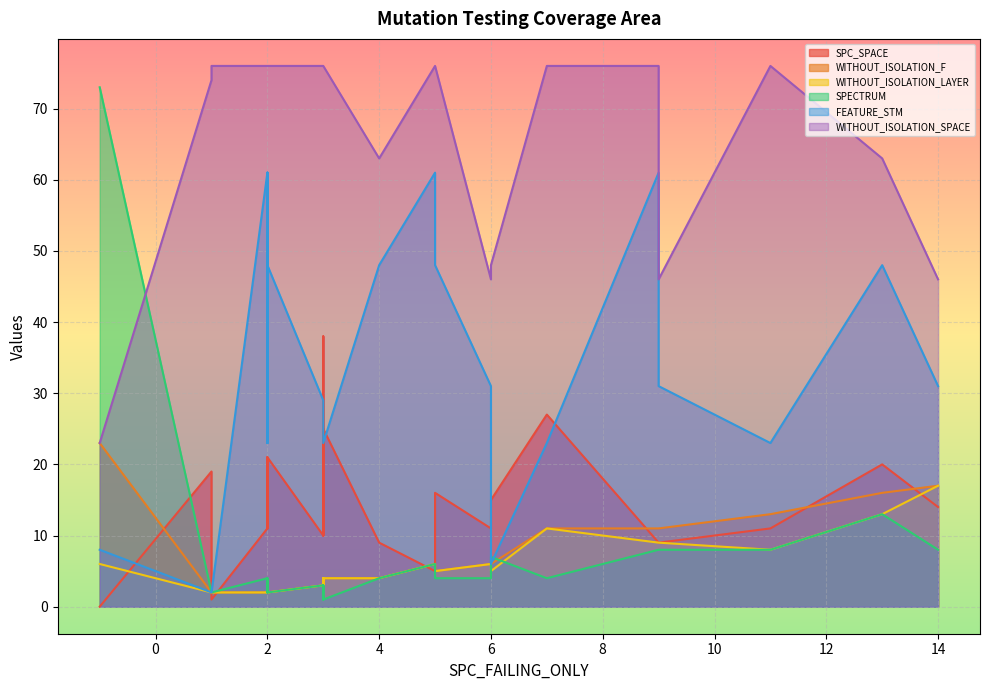

What is the difference between the maximum and minimum values in the WITHOUT_ISOLATION_LAYER series?

15